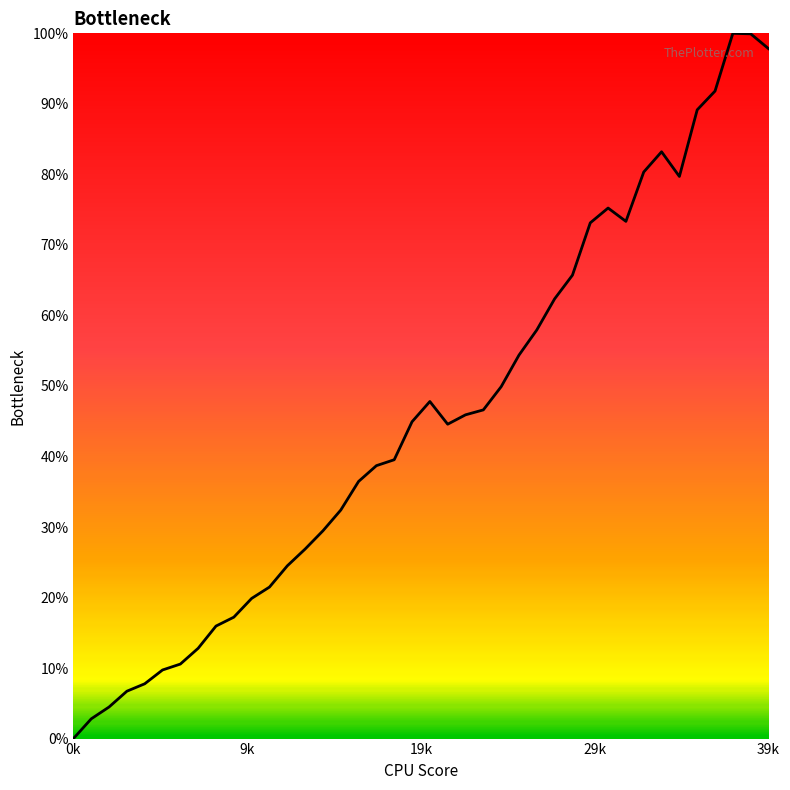

What is the maximum value shown in the chart?

100.0